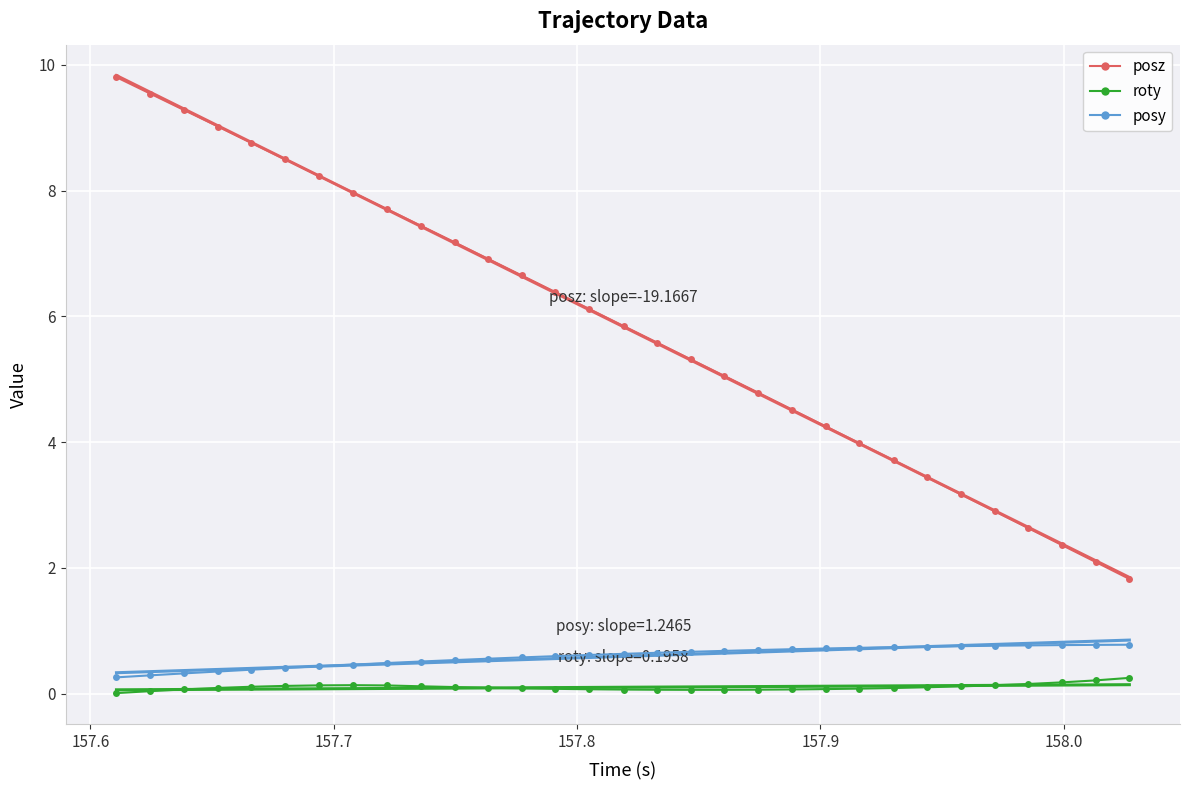

What is the maximum value shown in the chart?

9.8